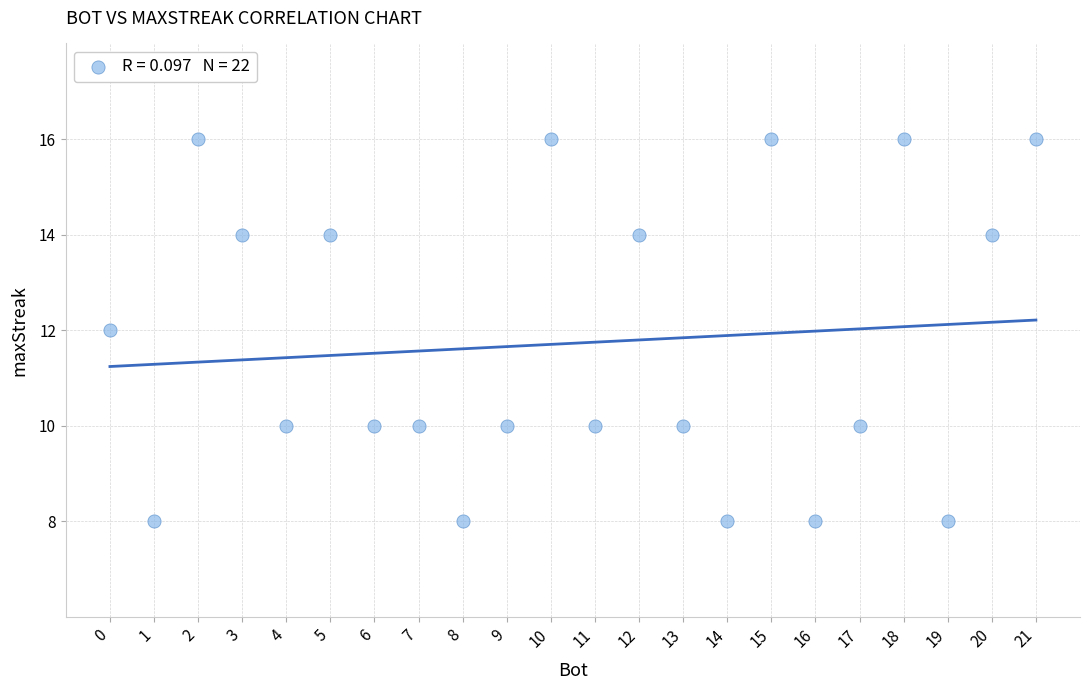

What is the range of X values (max minus min)?

21